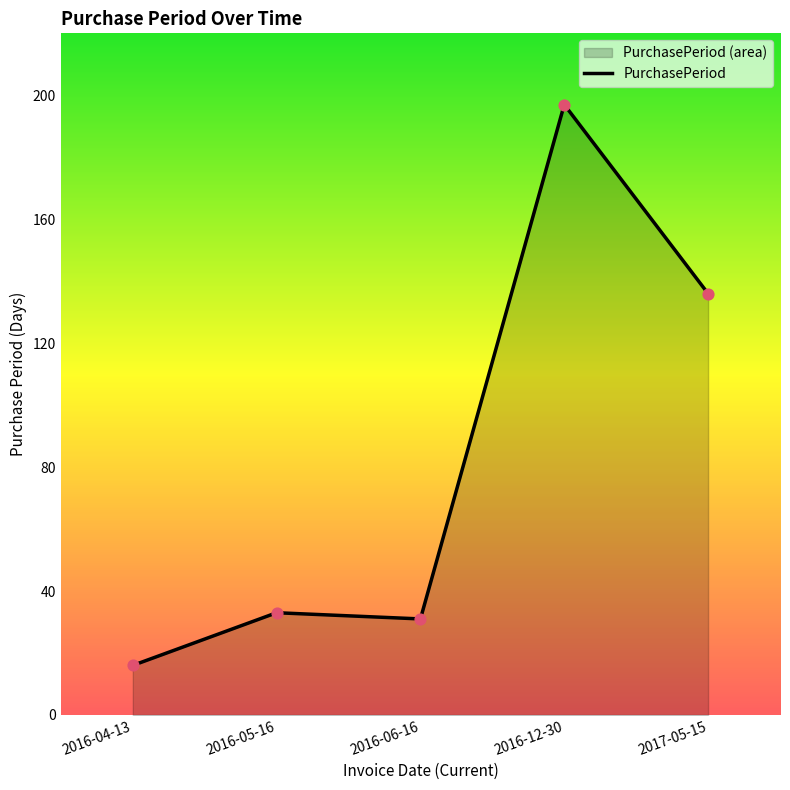

What is the change in value from 2016-05-16 to 2016-12-30?

+164